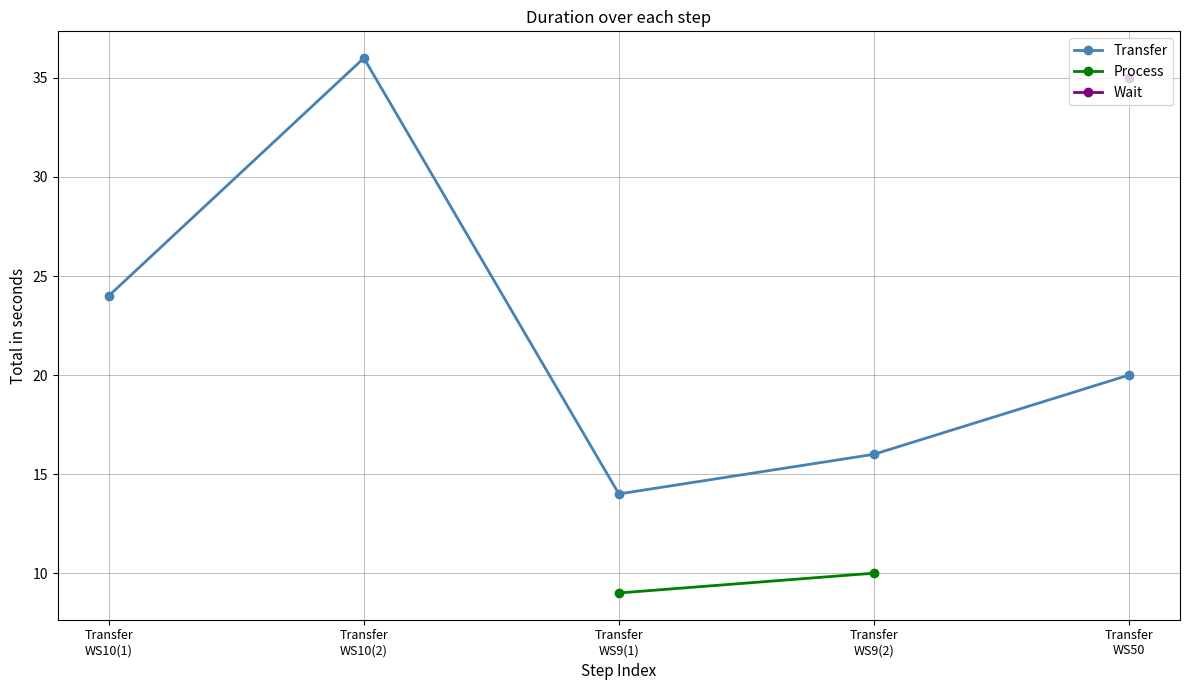

What is the maximum value shown in the chart?

36.0